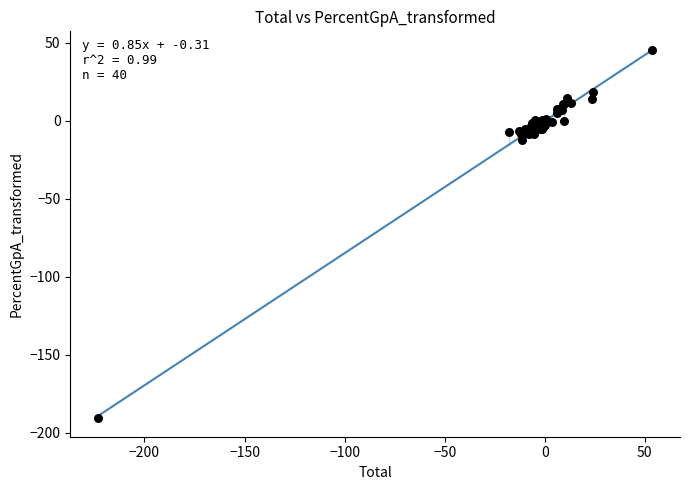

What Y value in the scatter plot is closest to -72?

-12.6